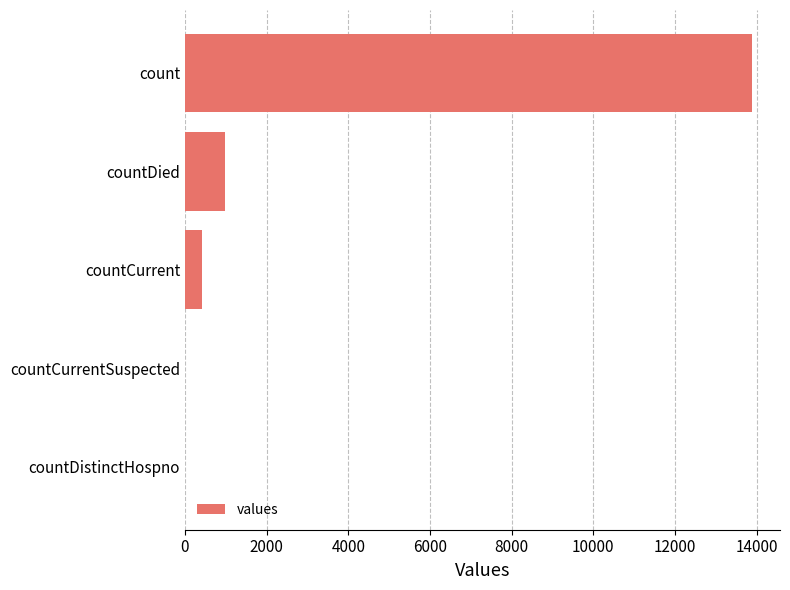

How many series are shown in this chart?

1